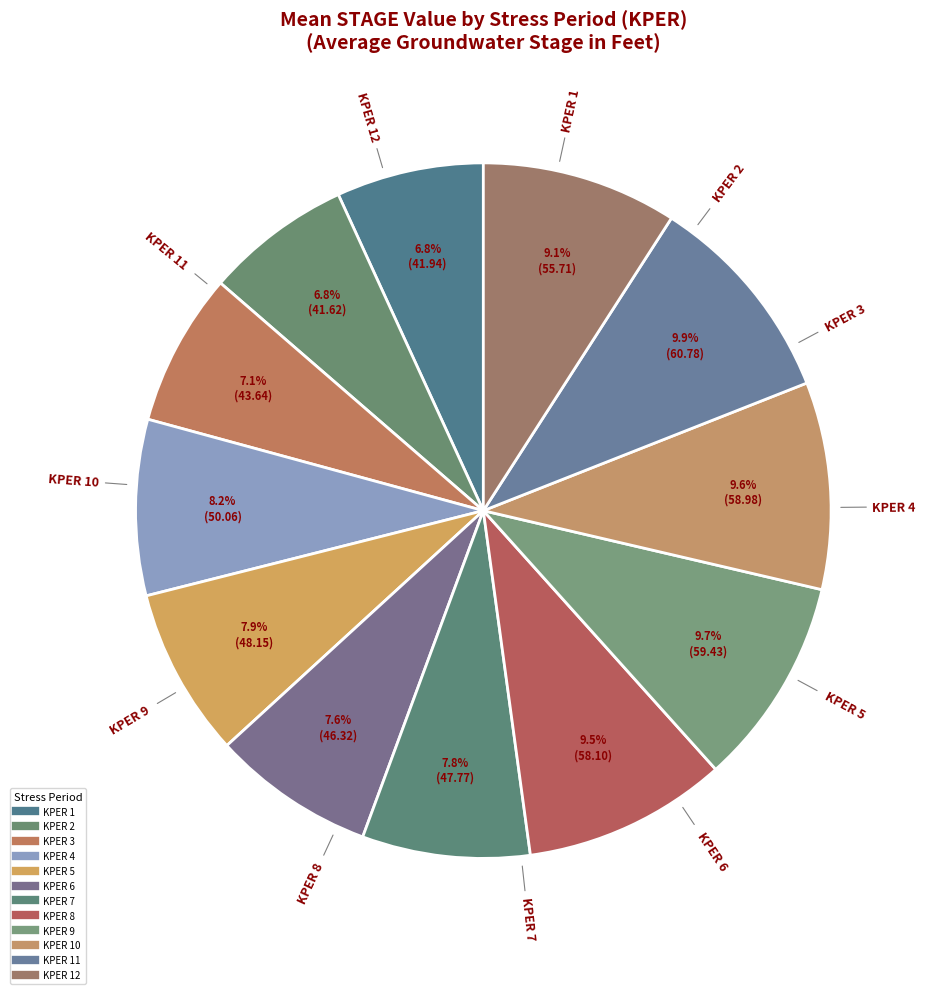

How many slices are in this pie chart?

12